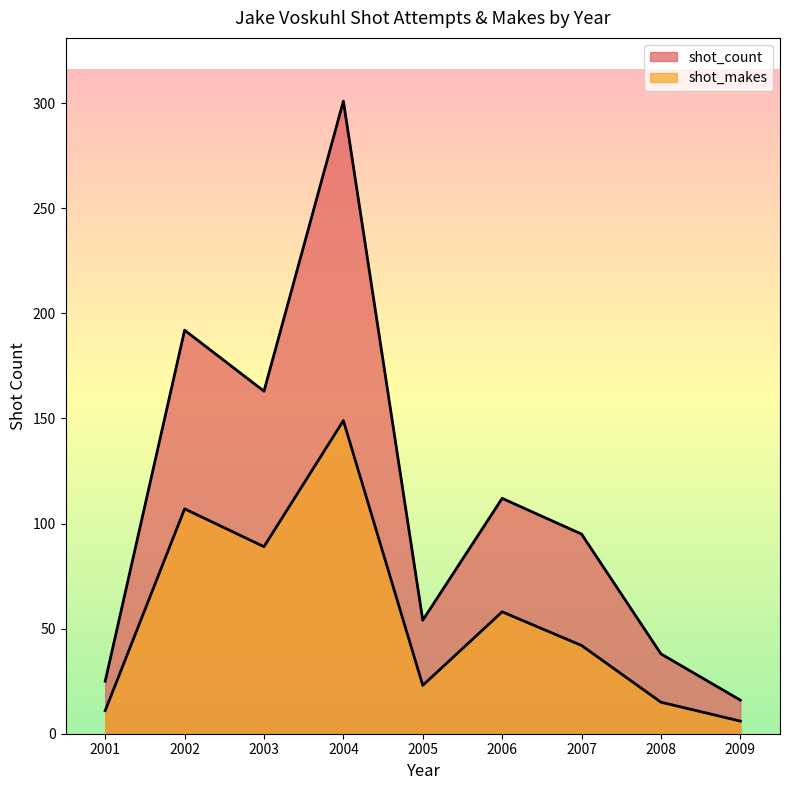

At which label does shot_count first exceed 95?

2002